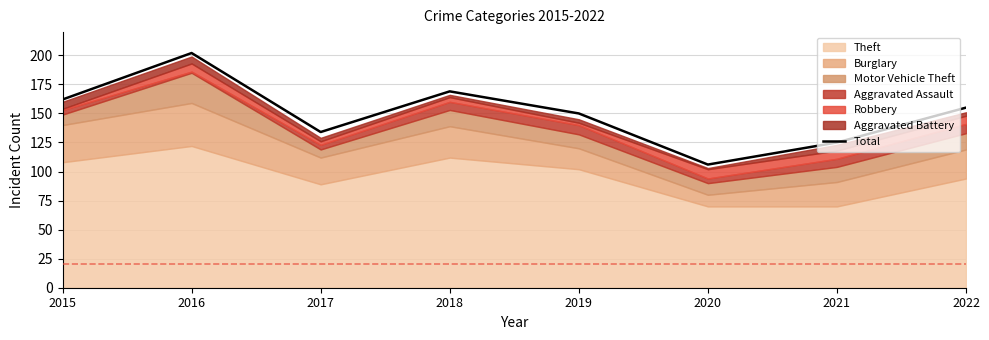

The value at 2015 is 162. True or false?

True